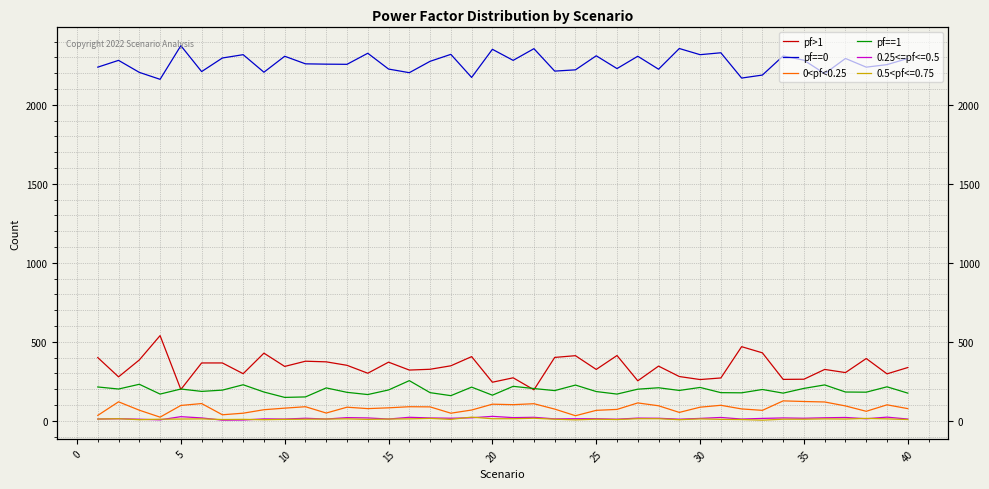

How many data points does each series have?

40